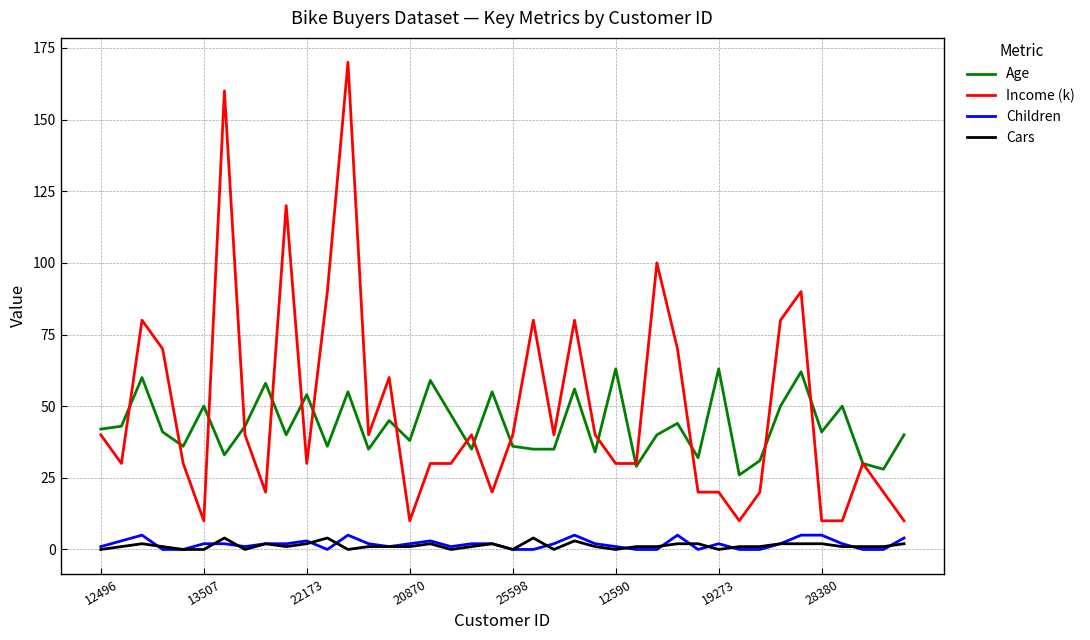

Which series has the widest spread of values?

Income (k)